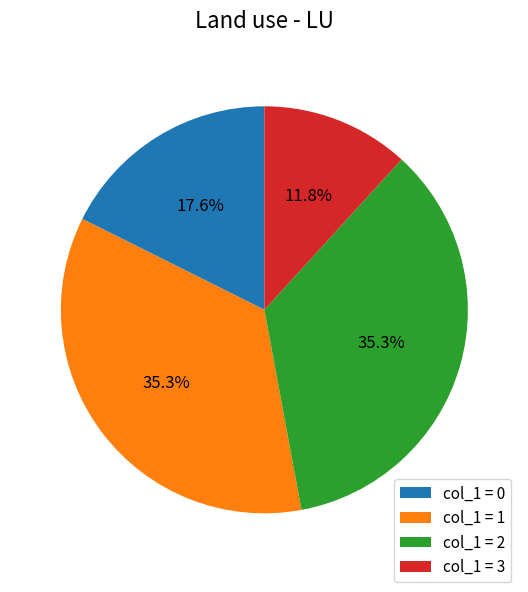

What is the smallest slice in the pie chart?

col_1 = 3